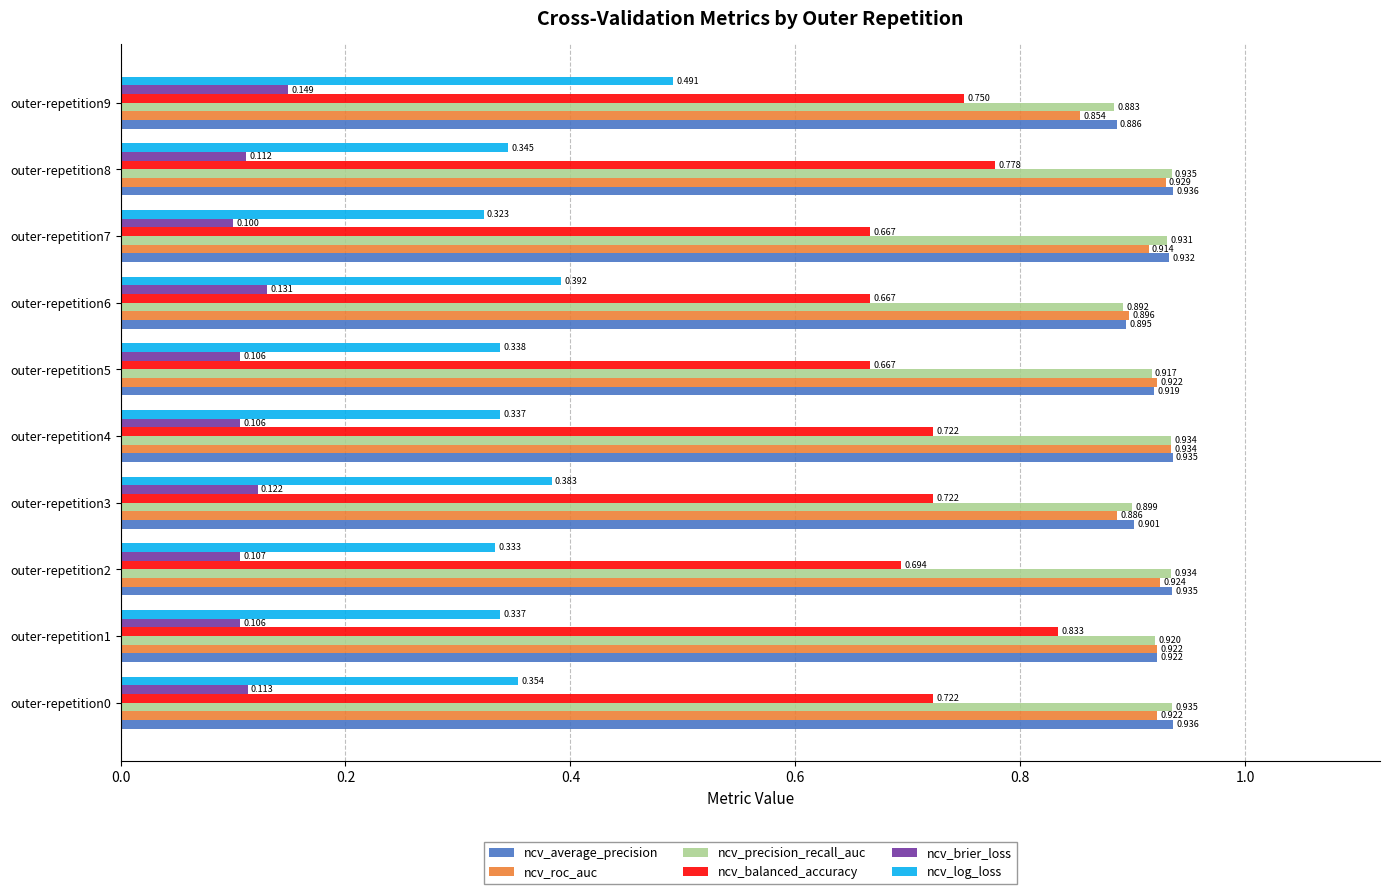

Which series has the largest range (max minus min)?

ncv_log_loss